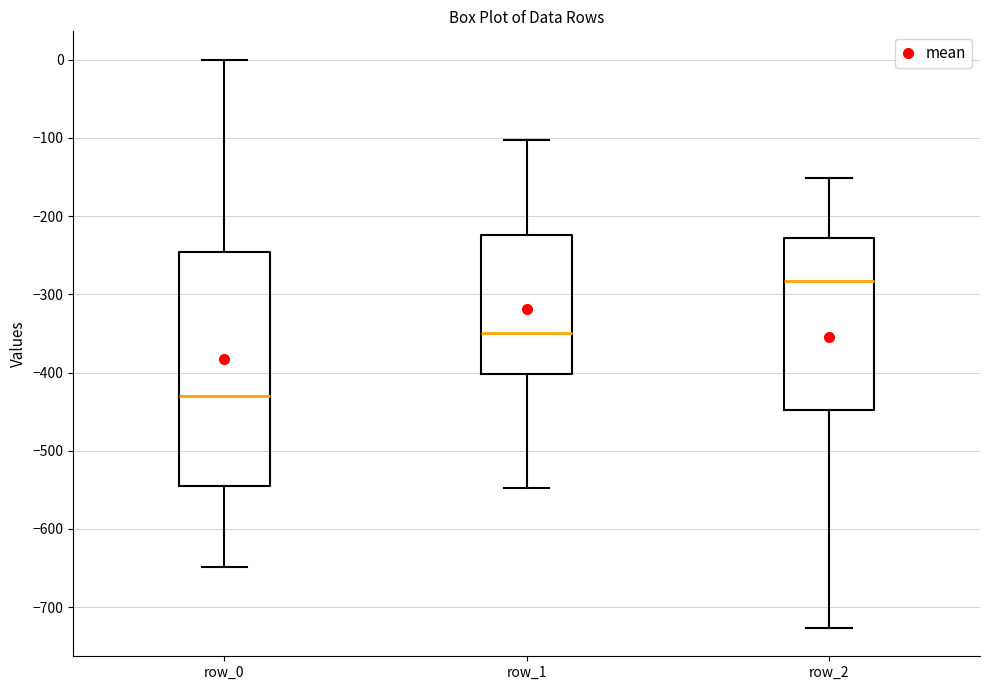

Reading left to right, transcribe this box plot: for each box, give where its median line is, the range the box spans, and where its two whiskers end, as read against the y-axis. The values are not printed on the chart, so give them approximately, as read against the axis.

row_0: median -430, box -540 to -250, whiskers -650 to 0
row_1: median -350, box -400 to -220, whiskers -550 to -100
row_2: median -280, box -450 to -230, whiskers -730 to -150